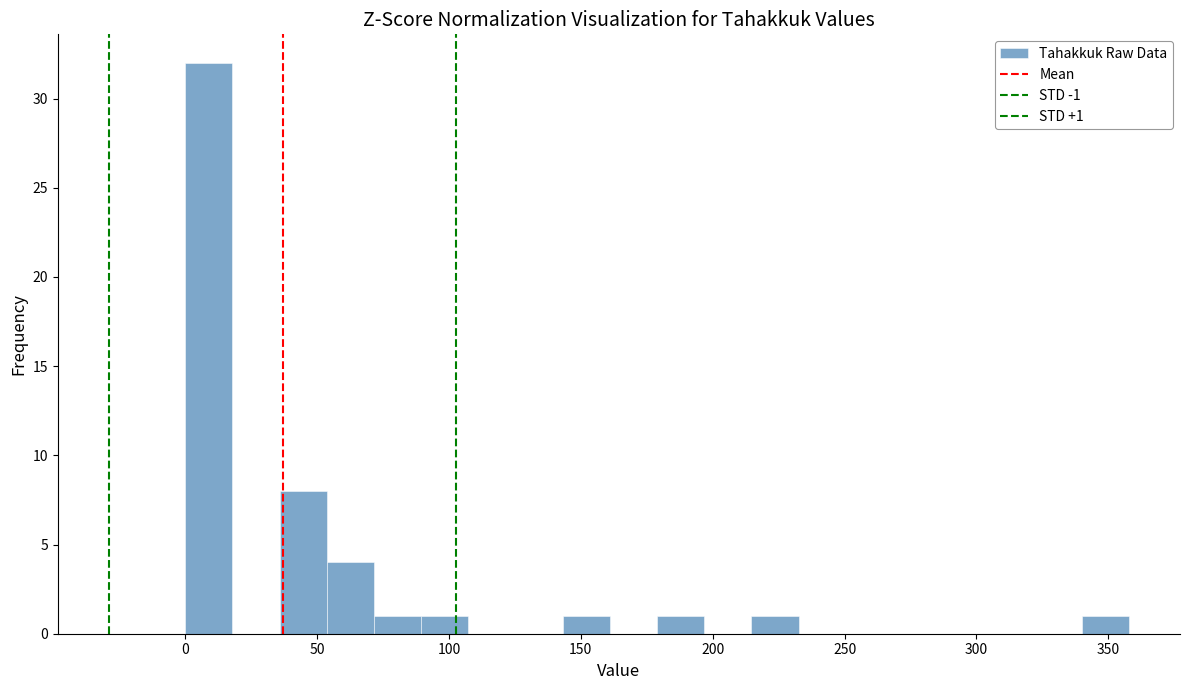

Read against the x-axis, roughly where is the centre of the tallest bar?

10